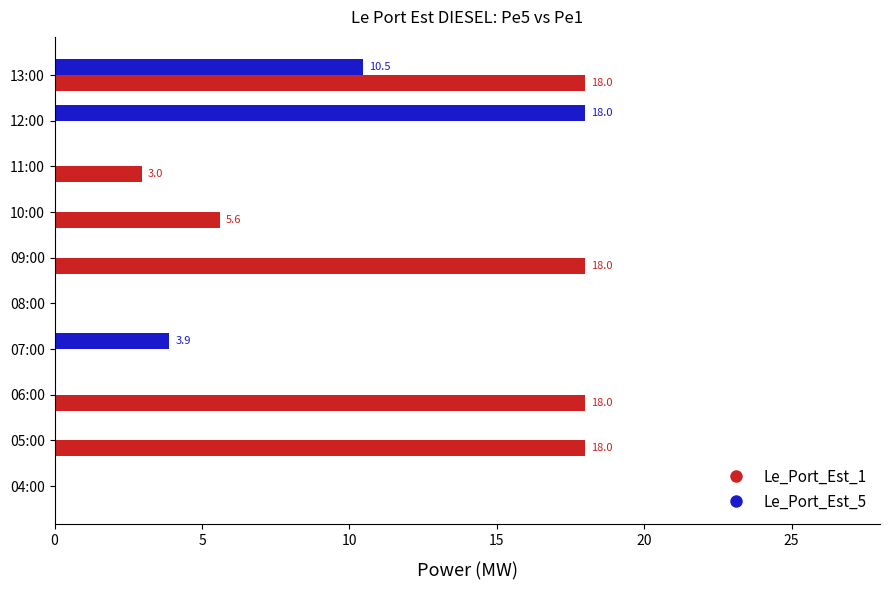

What is the sum of all Le_Port_Est_1 values?

80.6